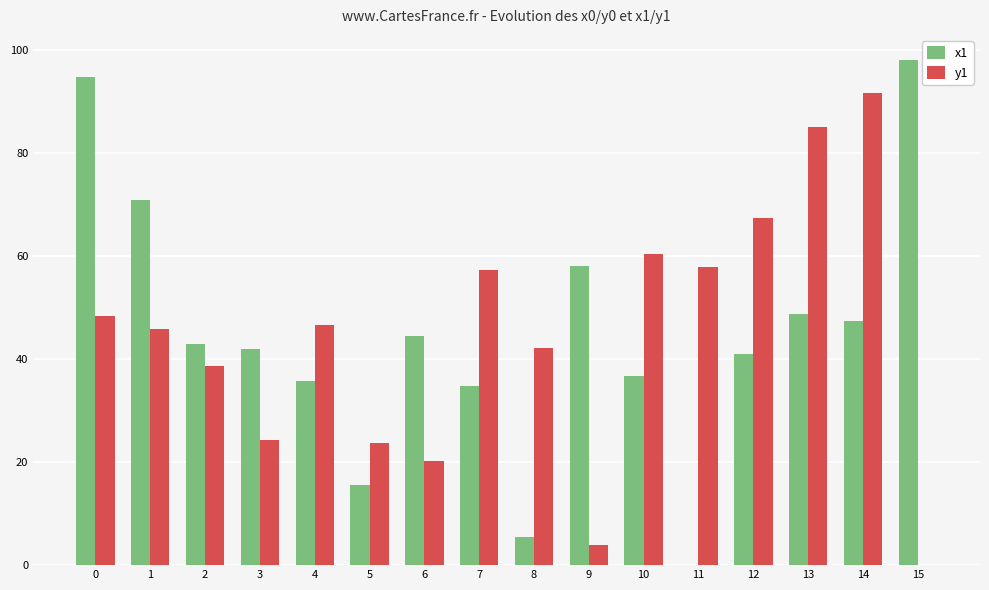

Is it true that x1 equals 58.1 at 9?

True